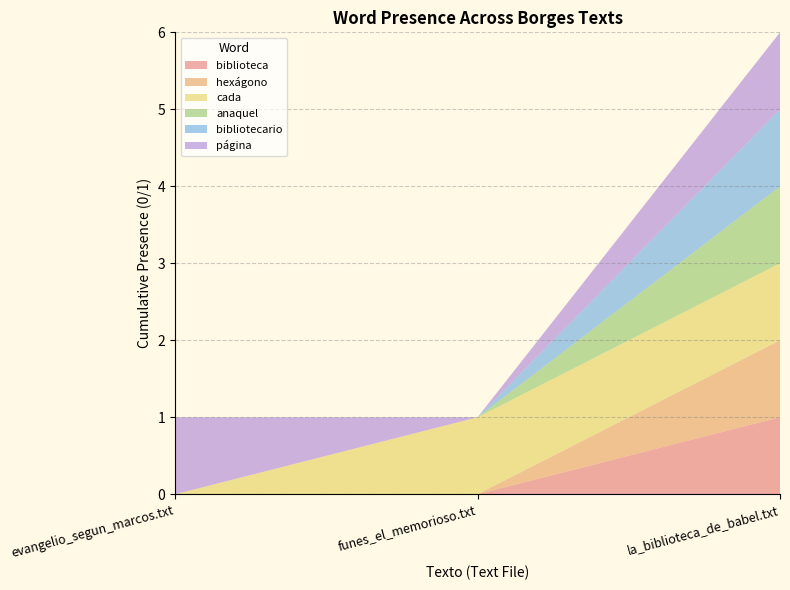

Reading right to left, list all the values displayed in this chart.

biblioteca: 1	0	0
hexágono: 1	0	0
cada: 1	1	0
anaquel: 1	0	0
bibliotecario: 1	0	0
página: 1	0	1